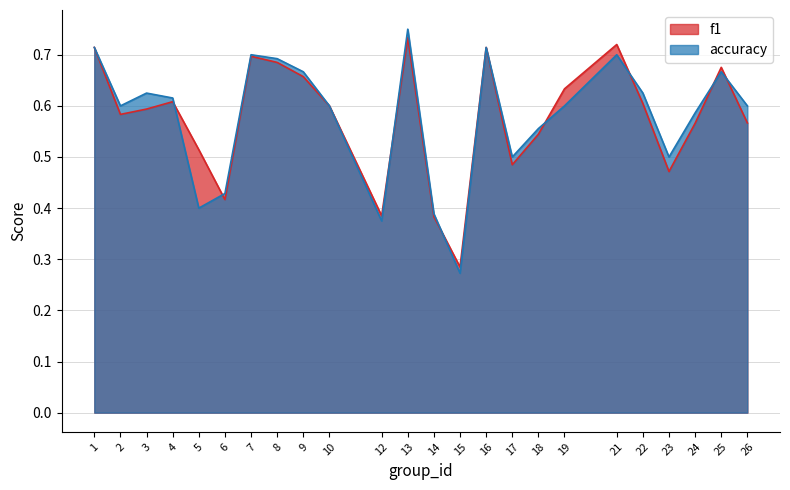

Between 8 and 2, which is larger?

8